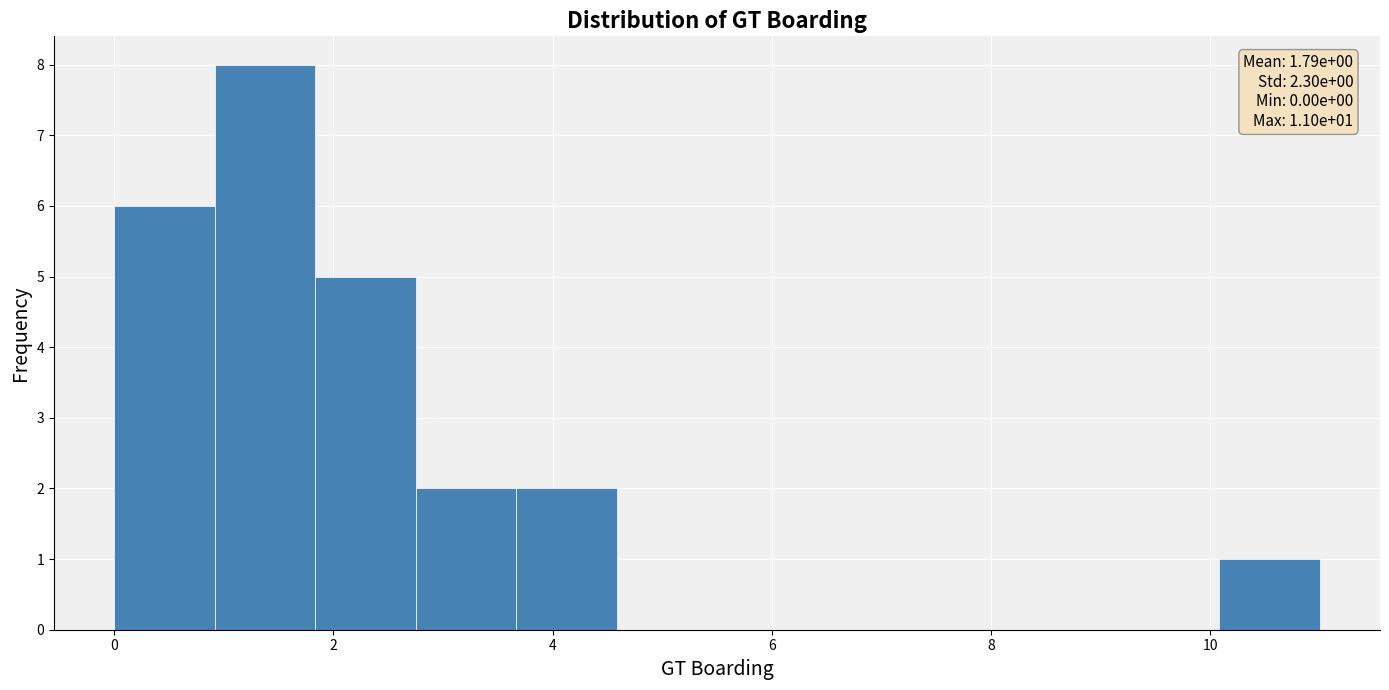

Which range on the x-axis has the tallest bar?

1.0 to 1.8